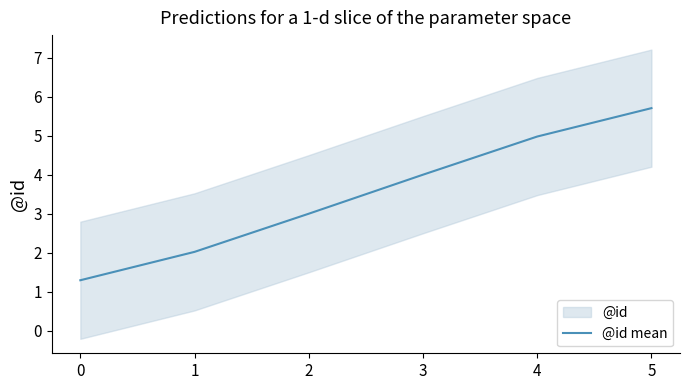

Reading right to left, extract all data points from this chart.

5.7	5.0	4.0	3.0	2.0	1.3